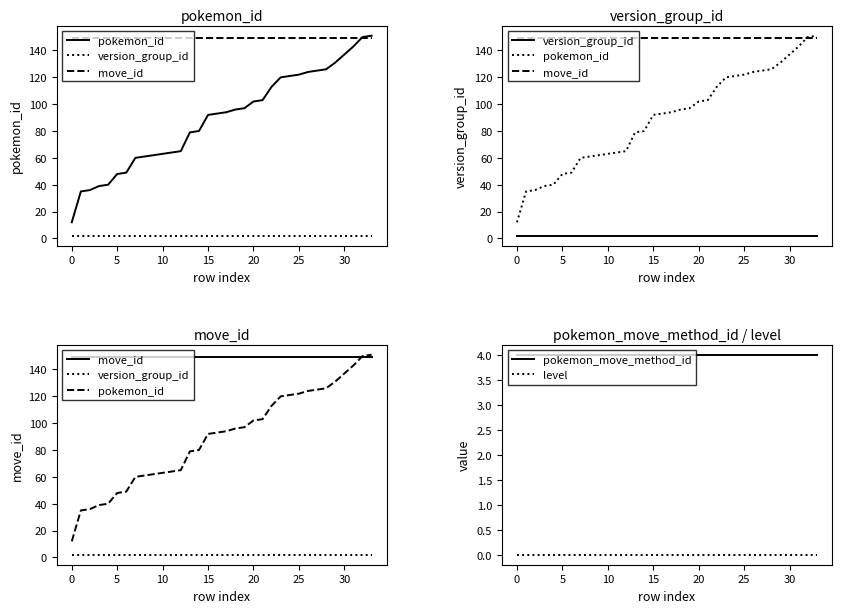

Which category has the highest value in the pokemon_id series?

33